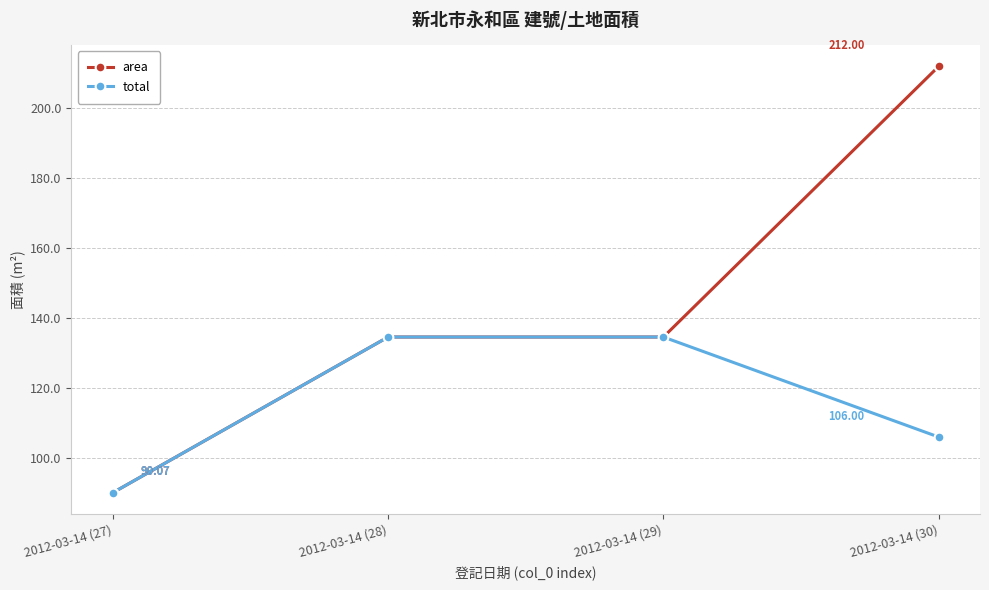

How many data points does each series have?

4